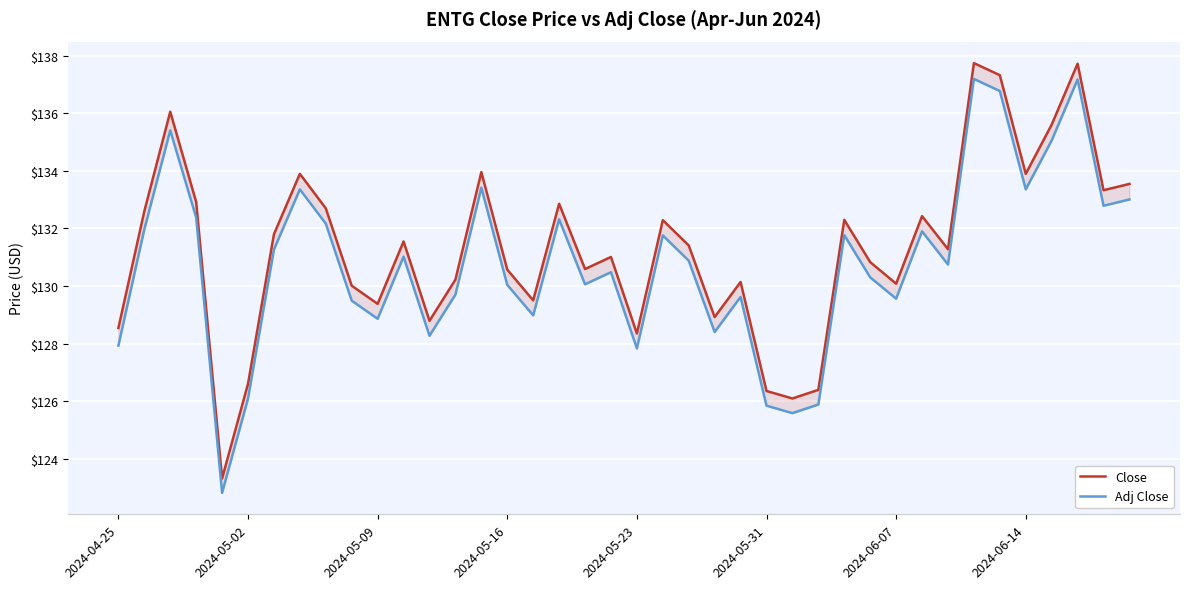

At which category is the sum across all series the highest?

33